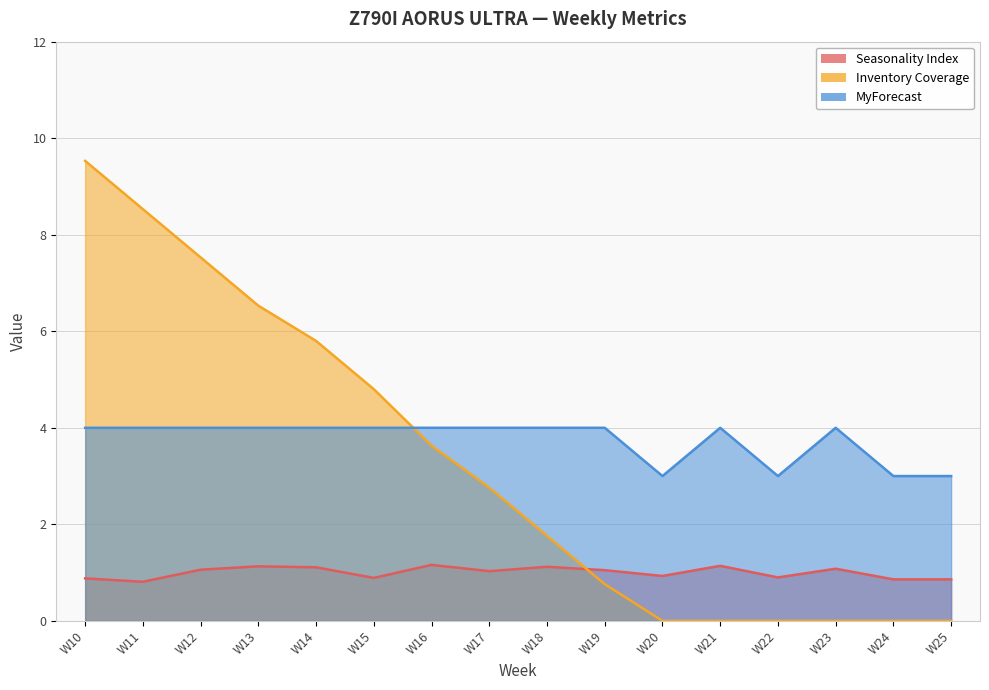

Rank the series by their maximum value, from lowest to highest.

Seasonality Index, MyForecast, Inventory Coverage